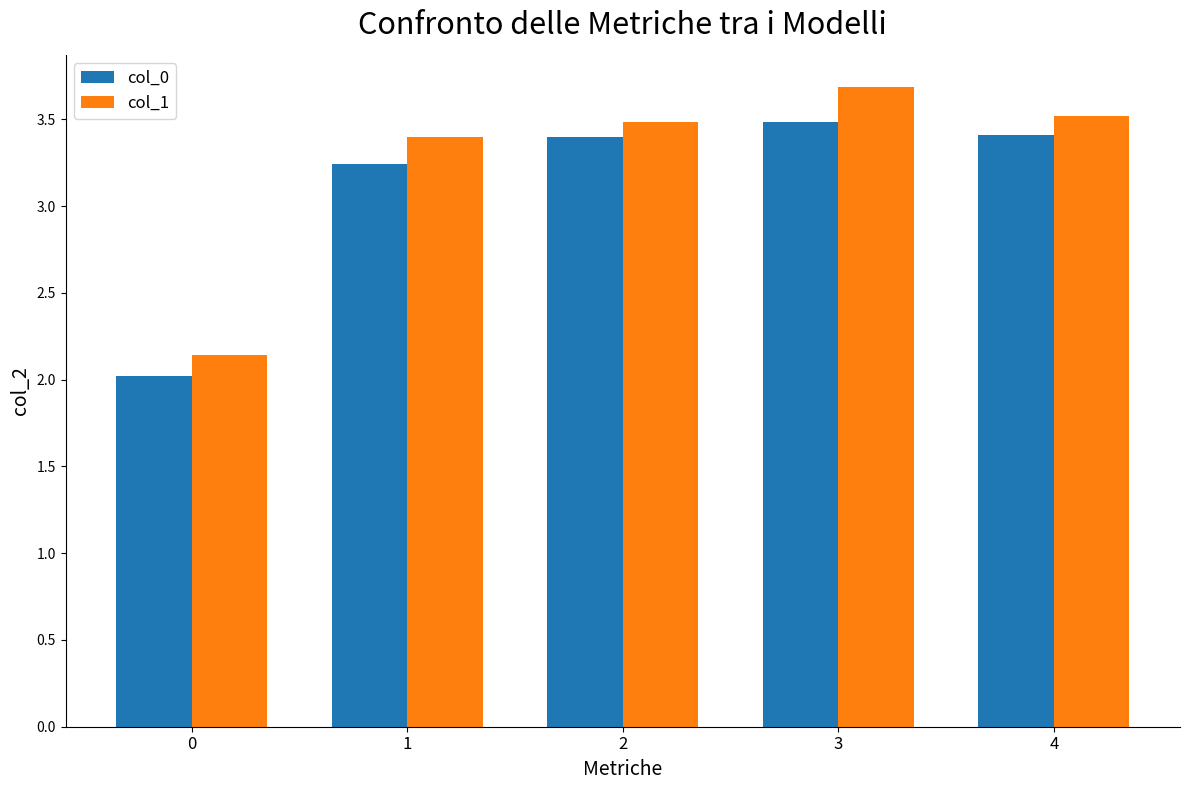

At how many categories does at least one series exceed 2?

5